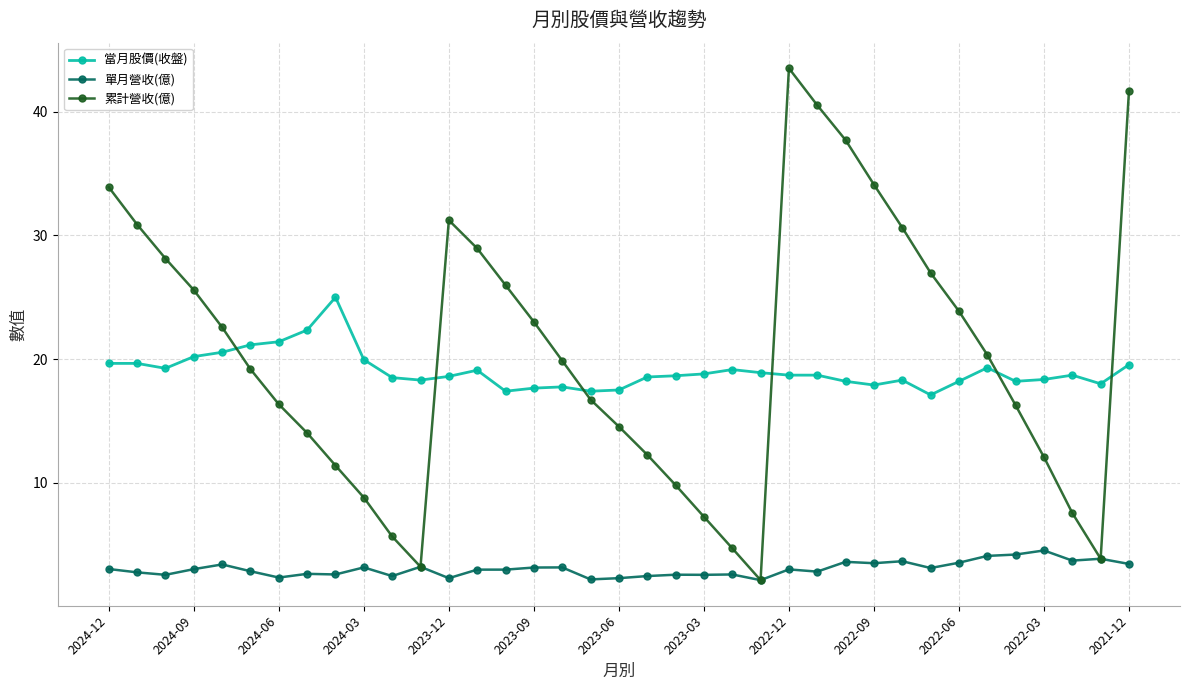

True or false: 當月股價(收盤) and 單月營收(億) cross at least once.

False